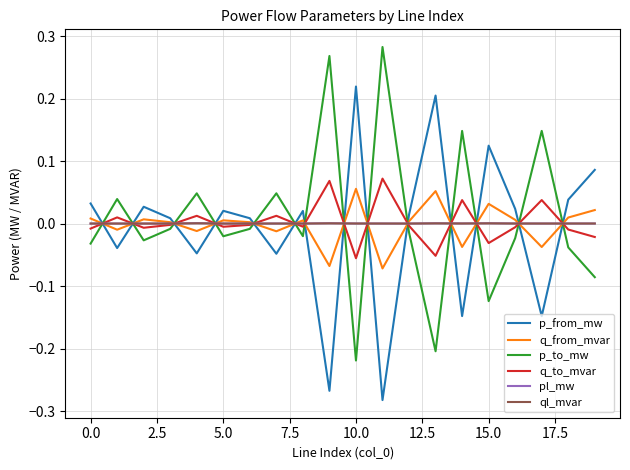

How many times do q_from_mvar and p_to_mw cross each other?

14